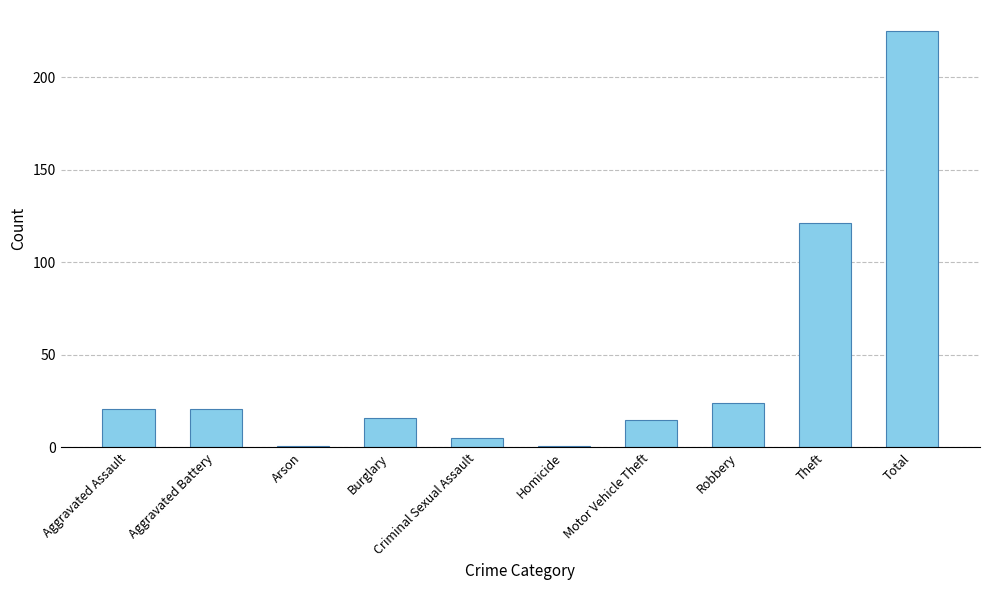

The value at Theft is 158. True or false?

False